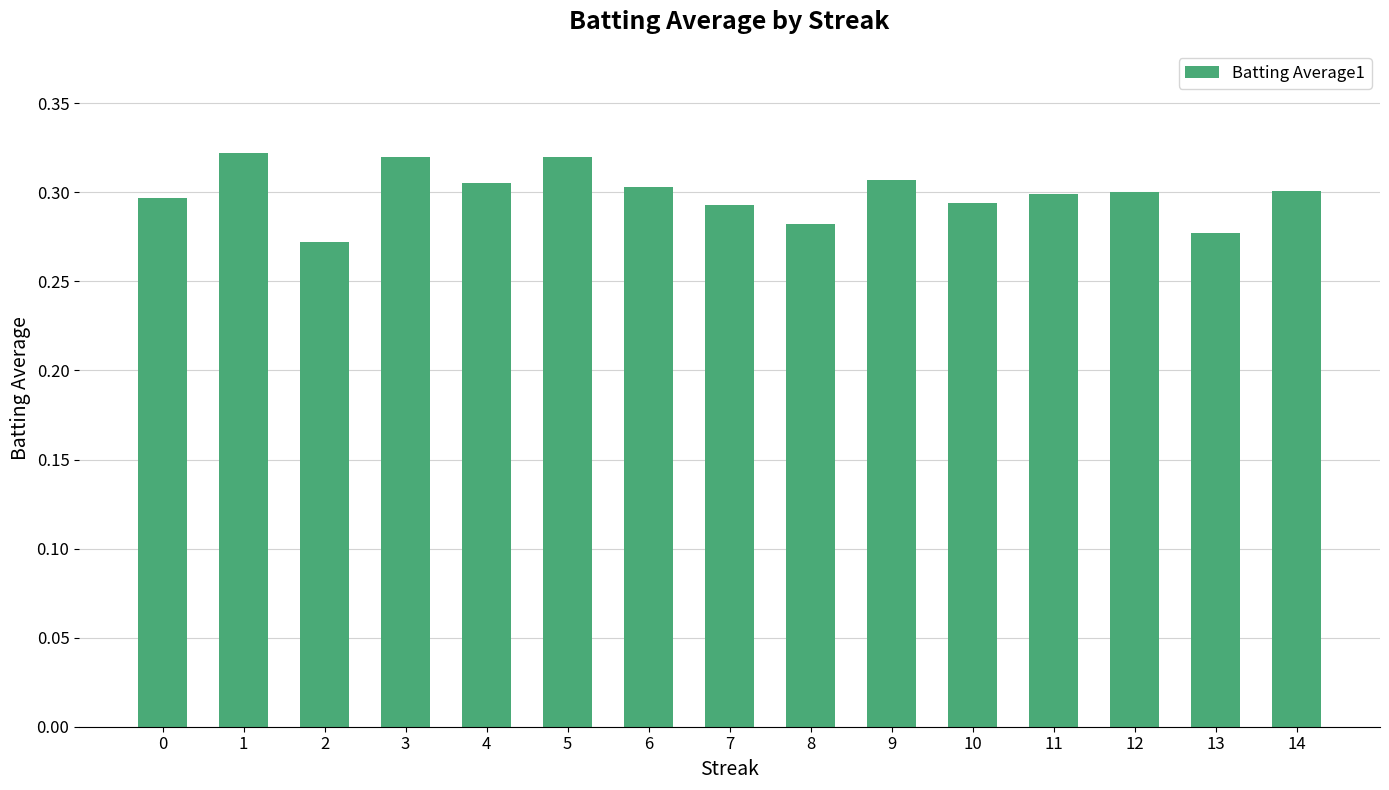

Which has a higher value, 2 or 13?

13